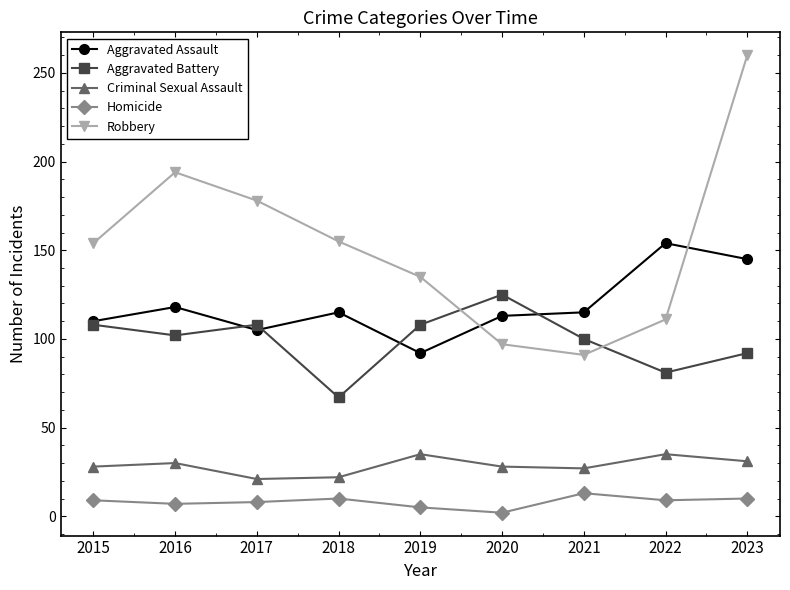

What is the spread (max minus min) of values at 2015?

145